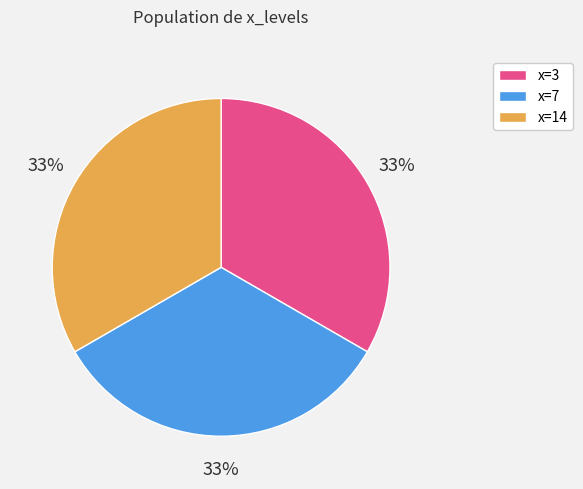

To the nearest percent, what is the average slice percentage?

33%